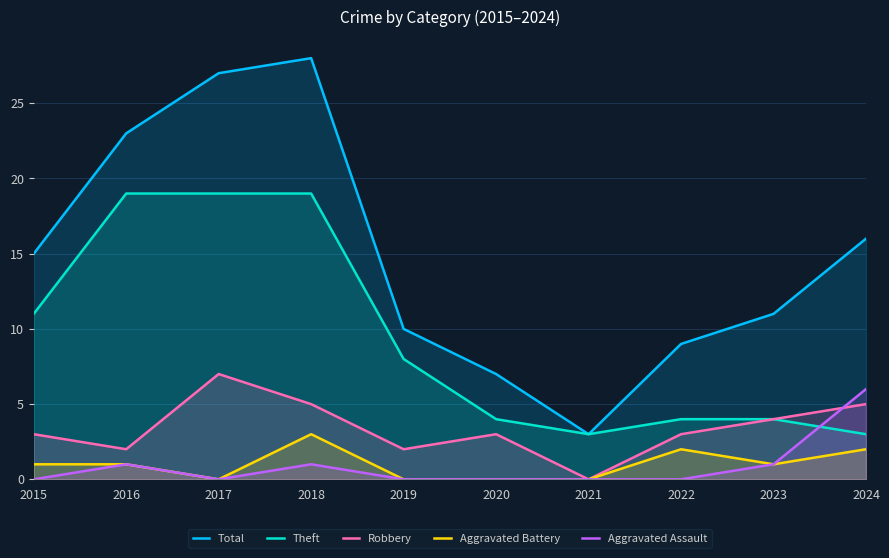

At how many categories does at least one series exceed 14?

5